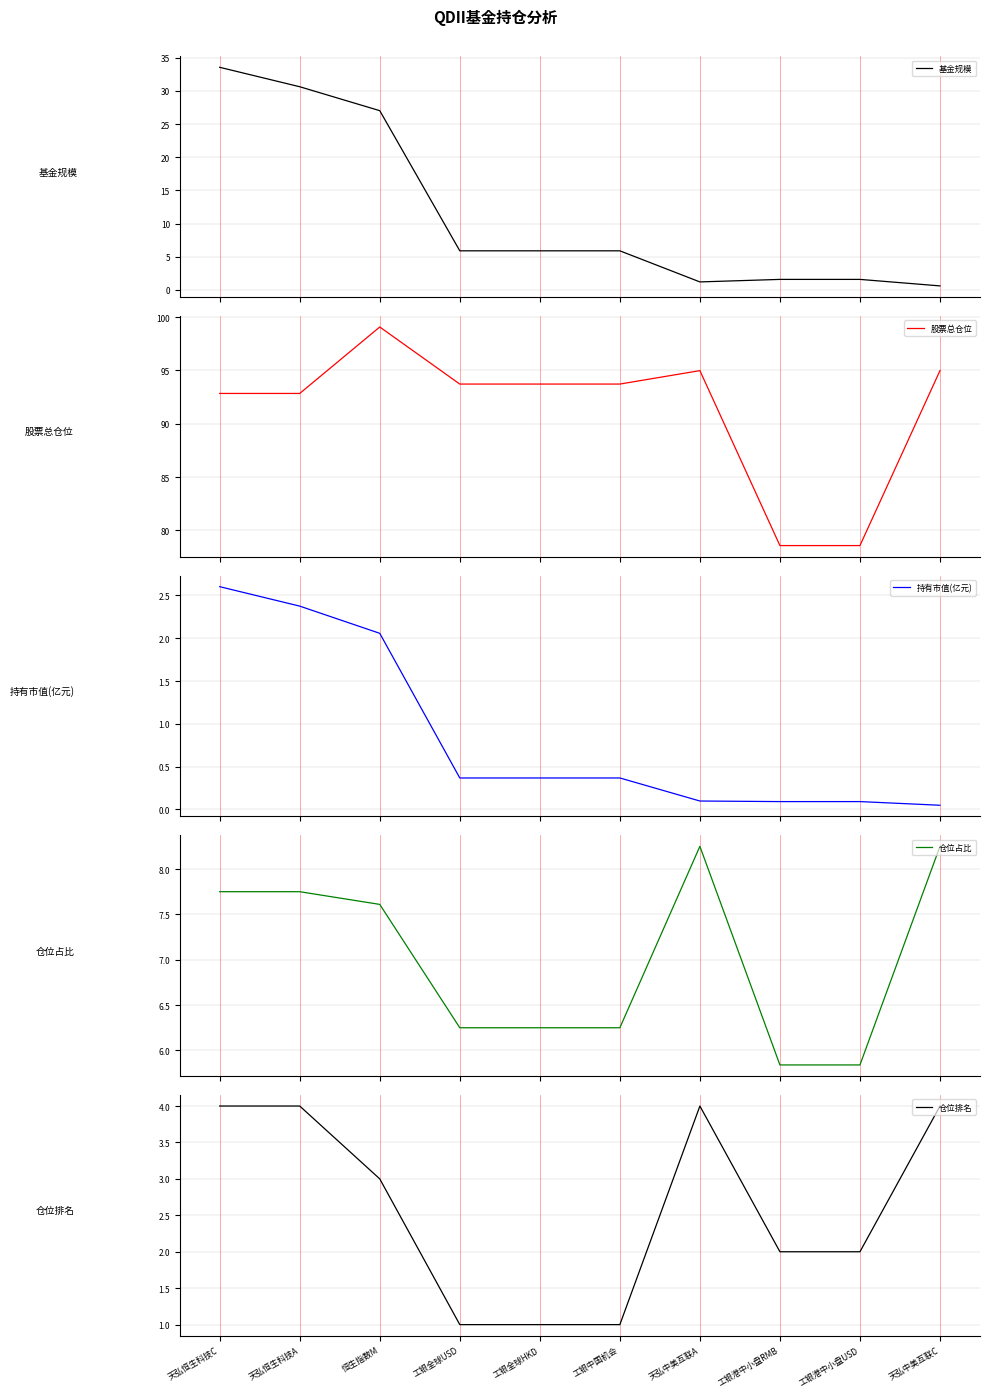

At which category is the sum across all series the highest?

天弘恒生科技C